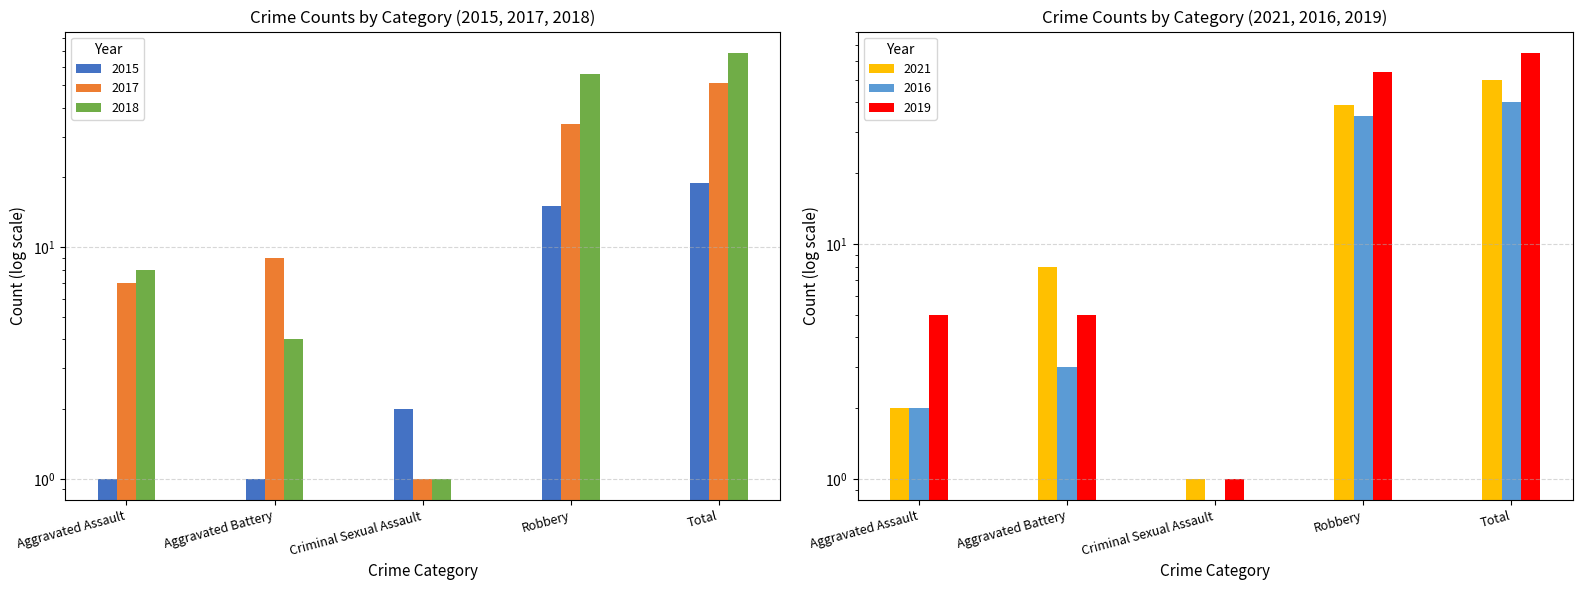

What is the difference between the maximum and minimum values in the 2018 series?

68